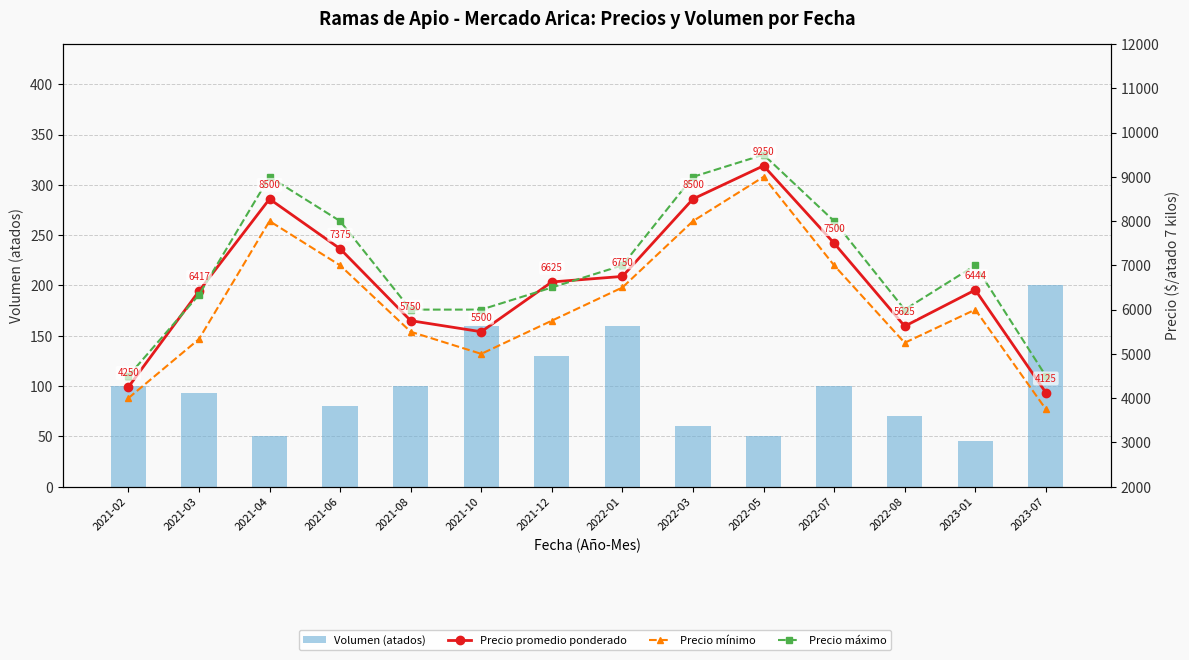

Which has a higher value, 2021-03 or 2022-01?

2022-01